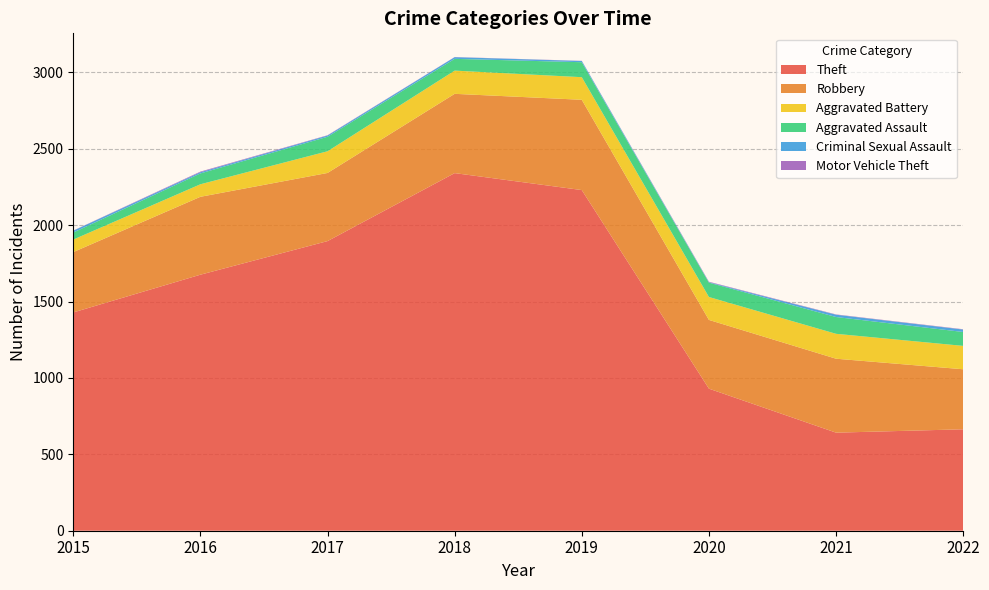

Reading left to right, what are all the values shown in this chart?

Theft: 1429	1676	1896	2341	2230	930	642	664
Robbery: 395	510	446	519	591	450	484	393
Aggravated Battery: 82	82	142	152	148	150	163	153
Aggravated Assault: 46	71	95	77	98	94	110	91
Criminal Sexual Assault: 12	8	8	11	8	3	15	16
Motor Vehicle Theft: 1	4	2	1	1	3	2	2